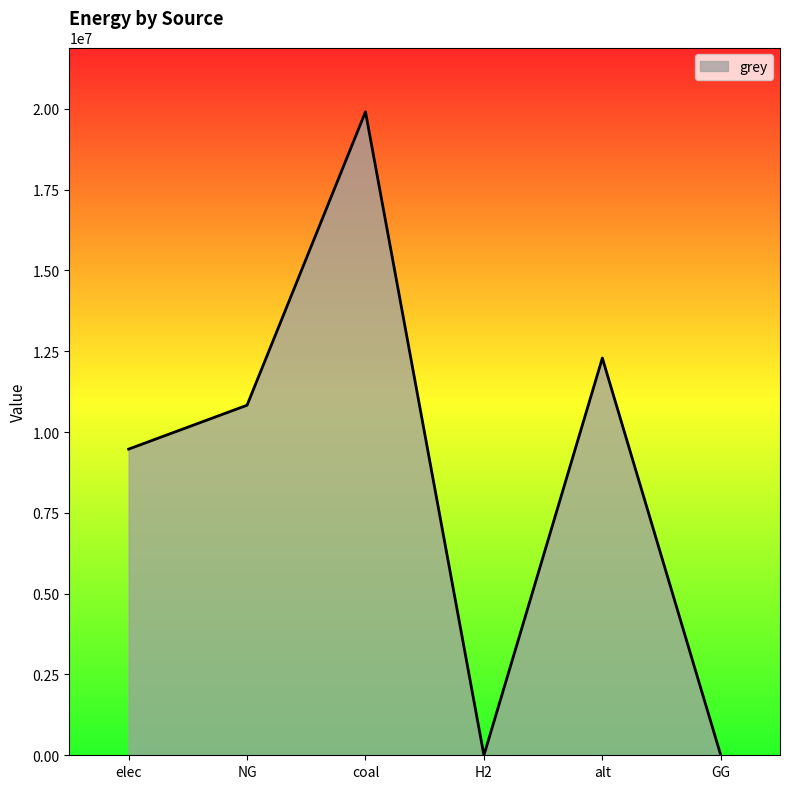

How many lines are shown in the chart?

1